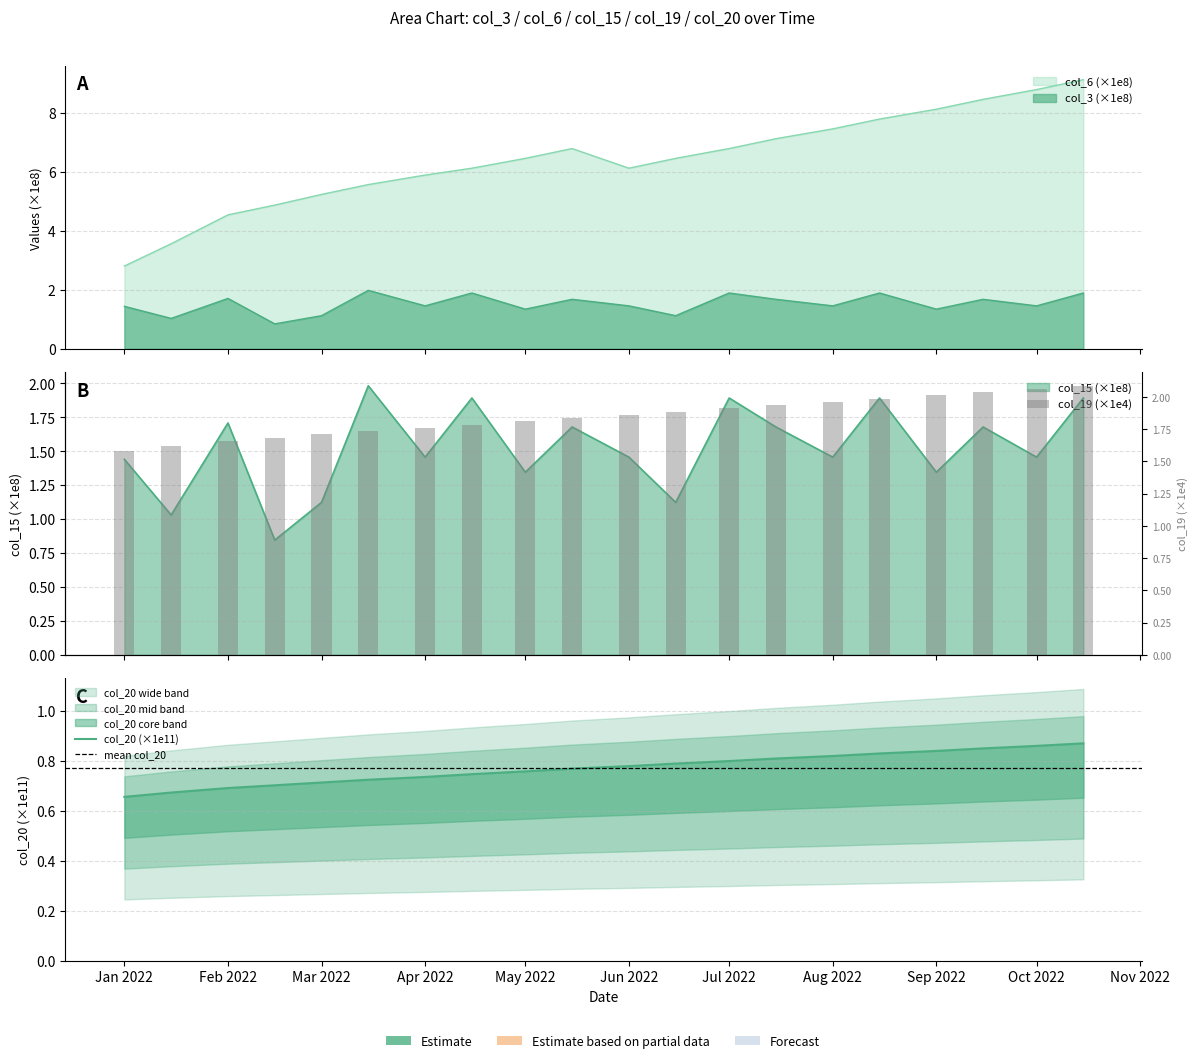

How many col_20 values are between 0 and 1?

20